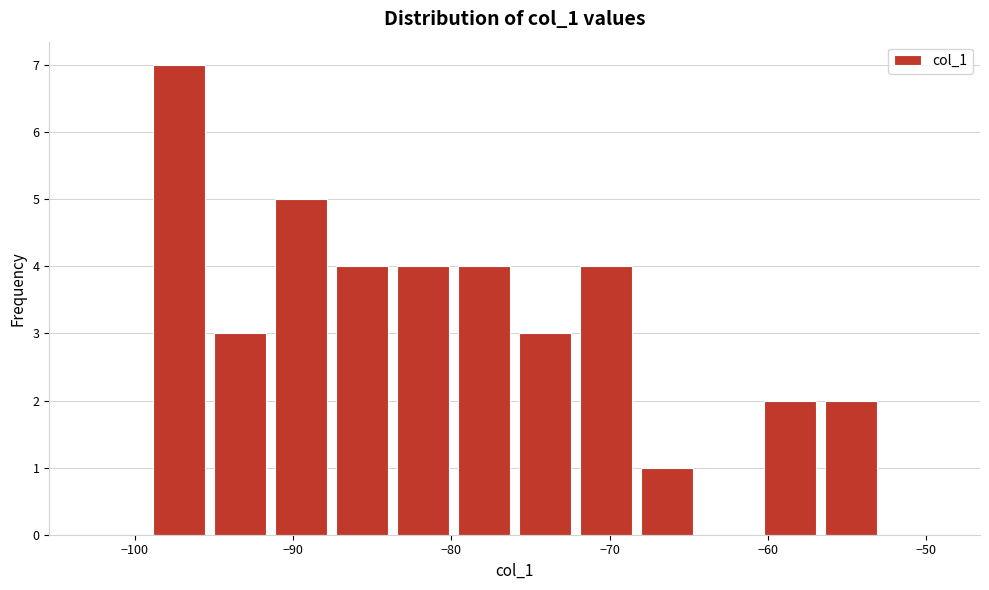

Read against the x-axis, roughly where is the centre of the tallest bar?

-97